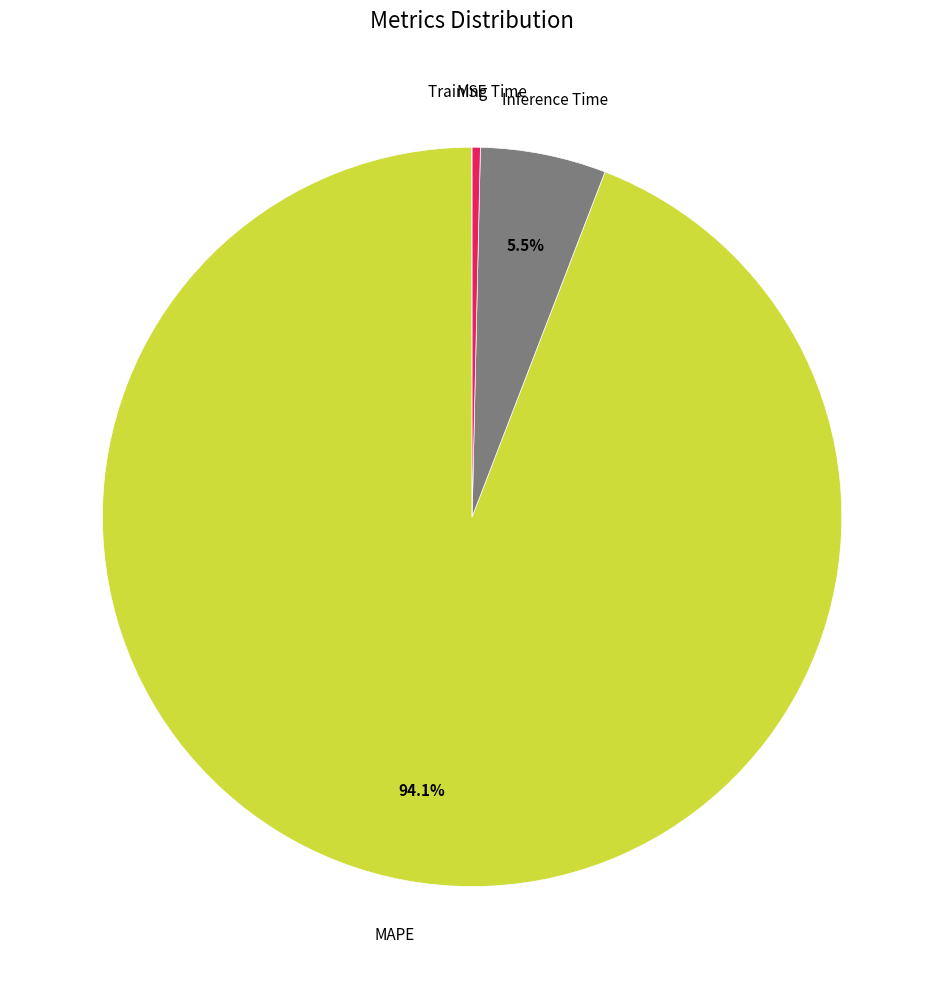

Is there any slice that represents more than half of the pie?

Yes